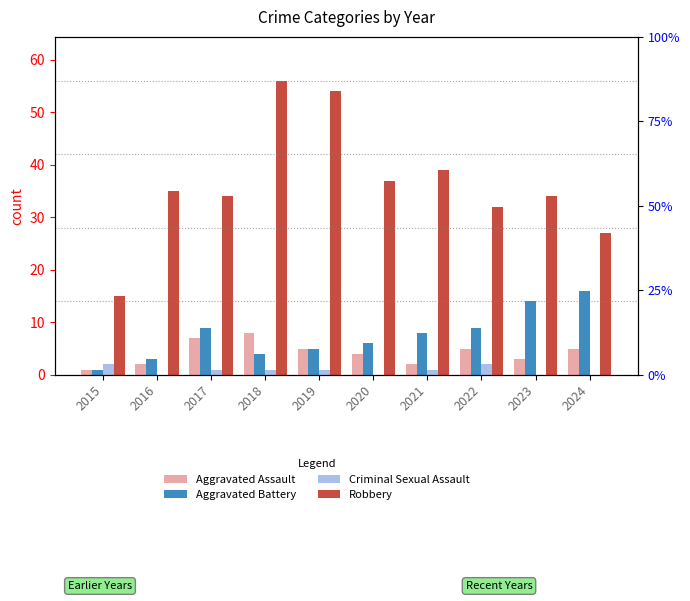

List the series in order of their peak value, lowest first.

Criminal Sexual Assault, Aggravated Assault, Aggravated Battery, Robbery